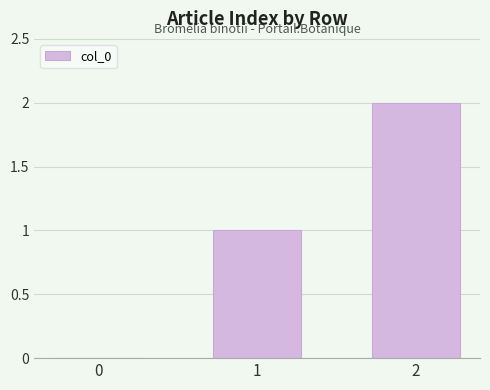

Reading left to right, what are all the values shown in this chart?

0	1	2